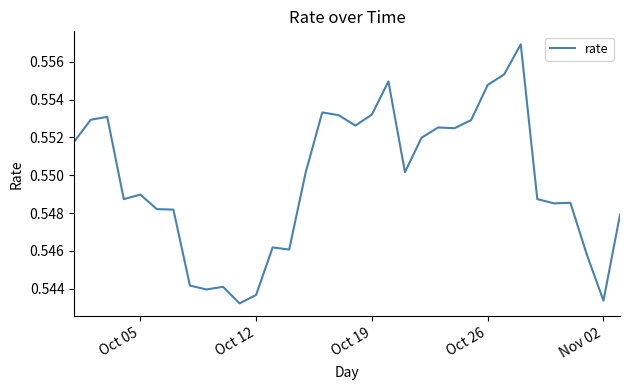

What is the minimum value shown in the chart?

0.5